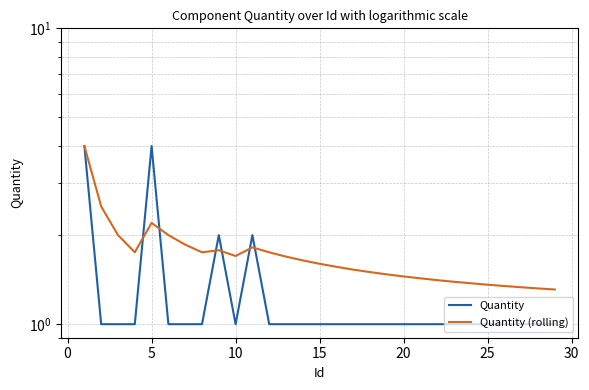

Reading right to left, extract all data points from this chart.

Quantity: 1.0	1.0	1.0	1.0	1.0	1.0	1.0	1.0	1.0	1.0	1.0	1.0	1.0	1.0	1.0	1.0	1.0	1.0	2.0	1.0	2.0	1.0	1.0	1.0	4.0	1.0	1.0	1.0	4.0
Quantity (rolling): 1.3	1.3	1.3	1.3	1.4	1.4	1.4	1.4	1.4	1.4	1.5	1.5	1.5	1.6	1.6	1.6	1.7	1.8	1.8	1.7	1.8	1.8	1.9	2.0	2.2	1.8	2.0	2.5	4.0